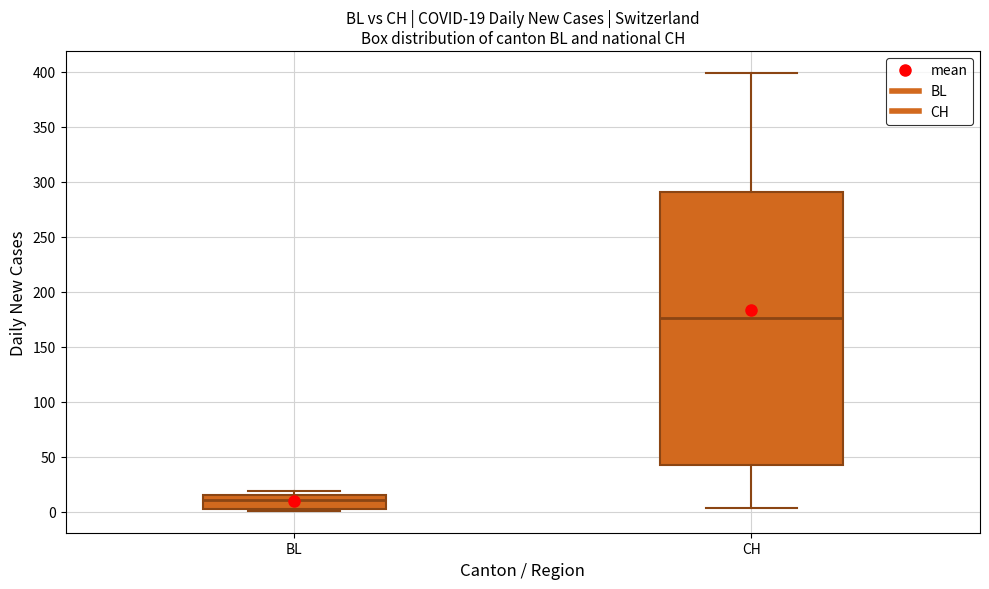

Which box is the tallest, from its lower edge to its upper edge?

CH